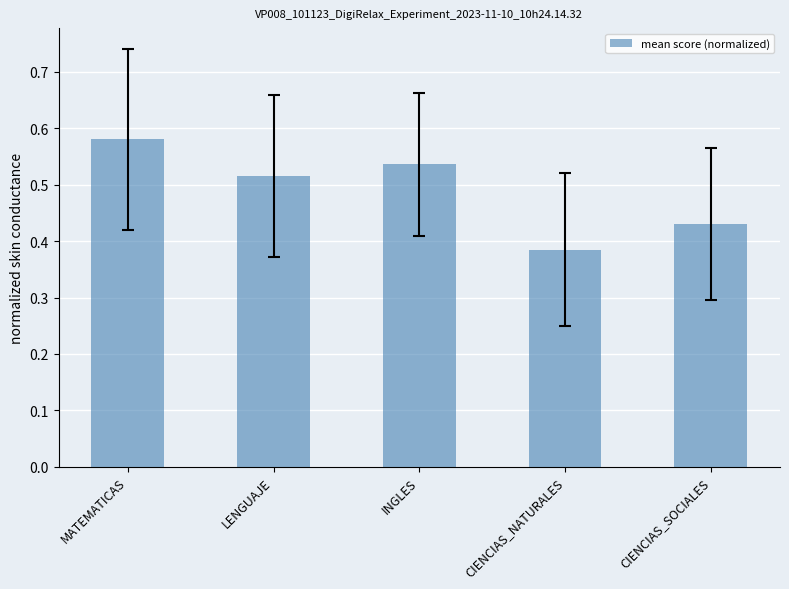

Which label corresponds to the largest value in the chart?

MATEMATICAS